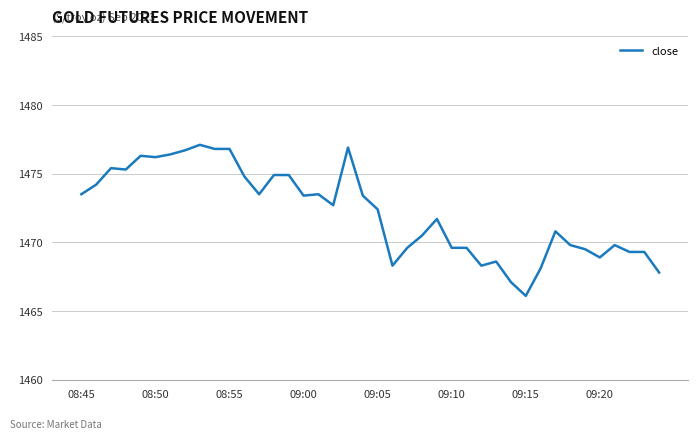

What is the greatest value displayed?

1477.1